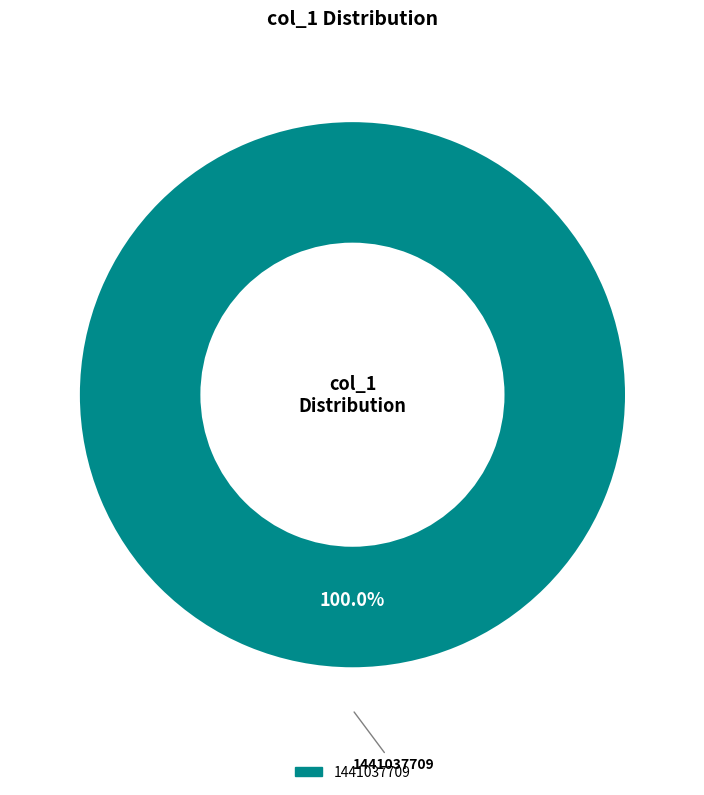

Is there any slice that represents more than half of the pie?

Yes